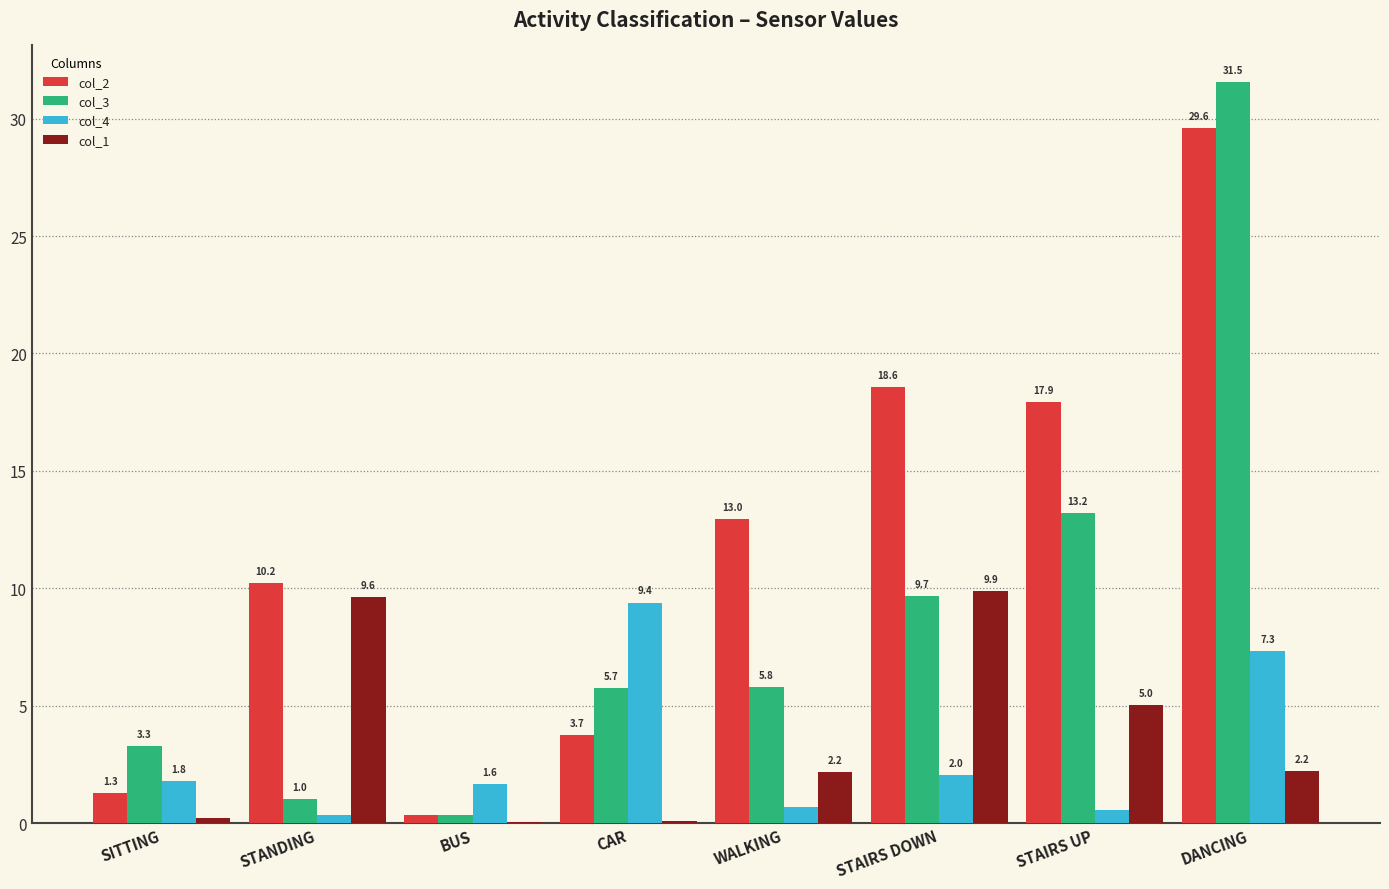

Does the chart contain stacked bars?

No